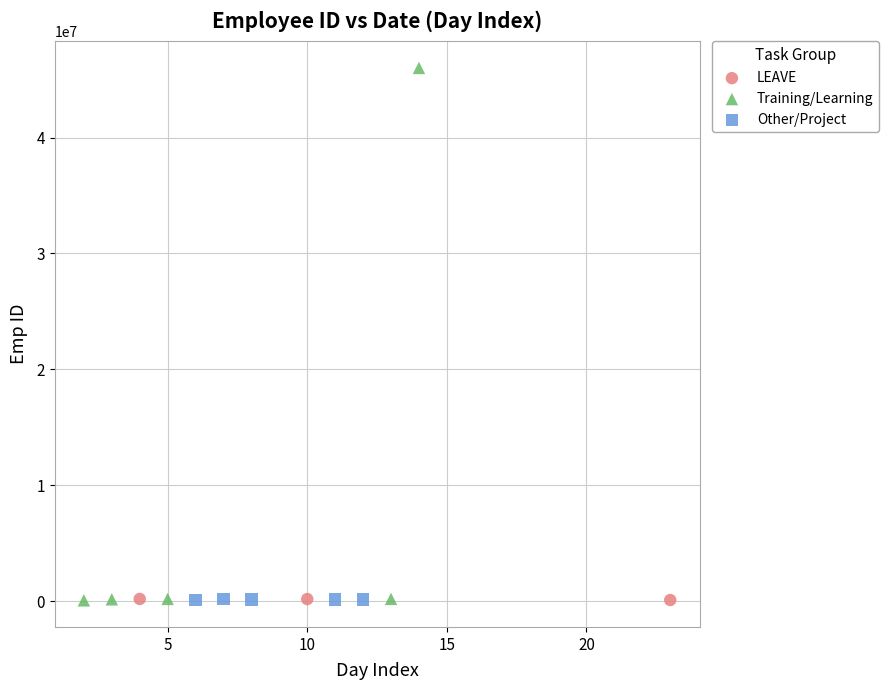

Which series reaches the maximum Y coordinate?

Training/Learning